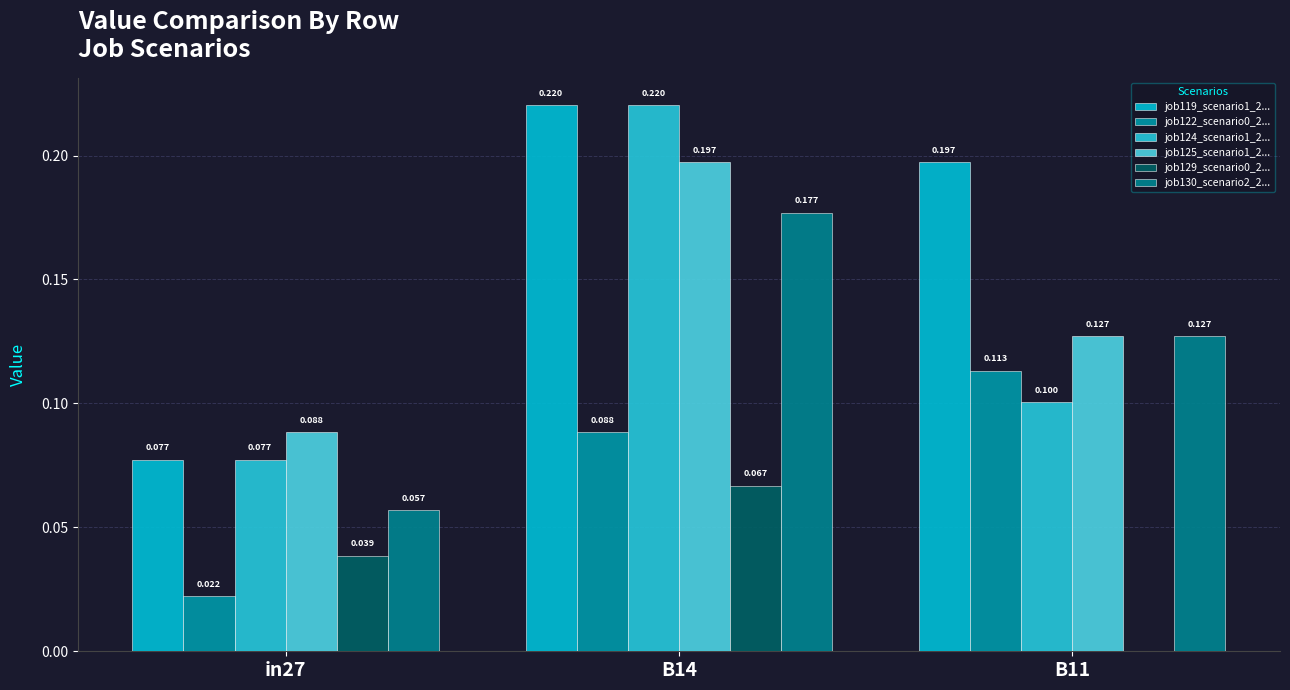

At which category is the sum across all series the highest?

B14